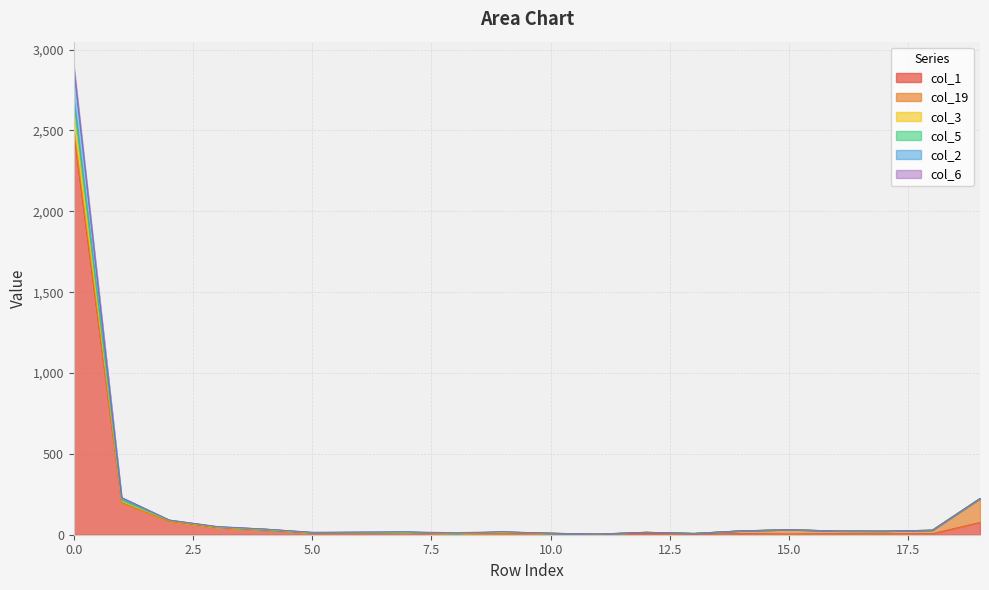

True or false: col_6 and col_3 intersect in this chart.

False